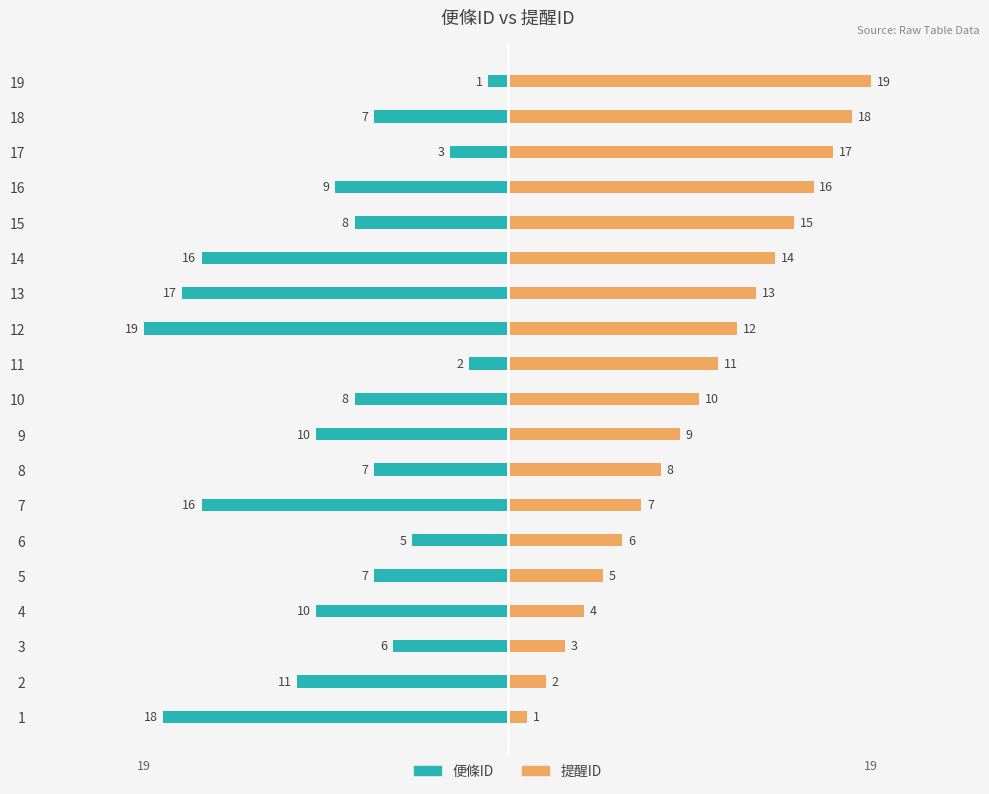

What is the value of the 提醒ID bar at the 13th from the left?

13